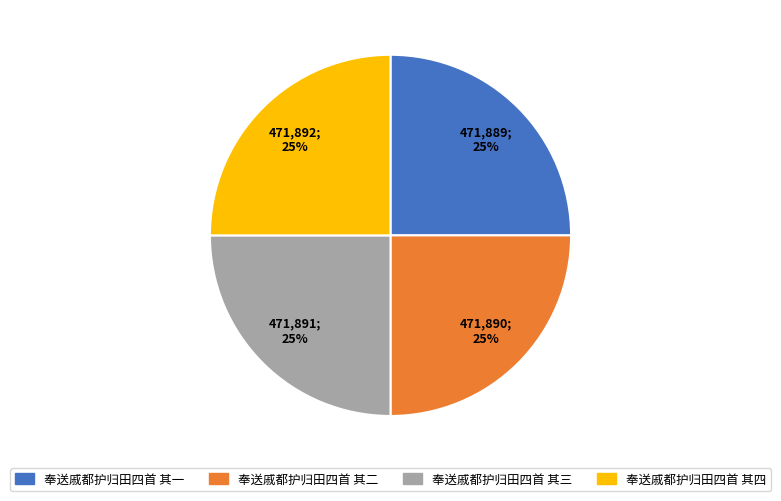

Count the number of slices in the pie.

4